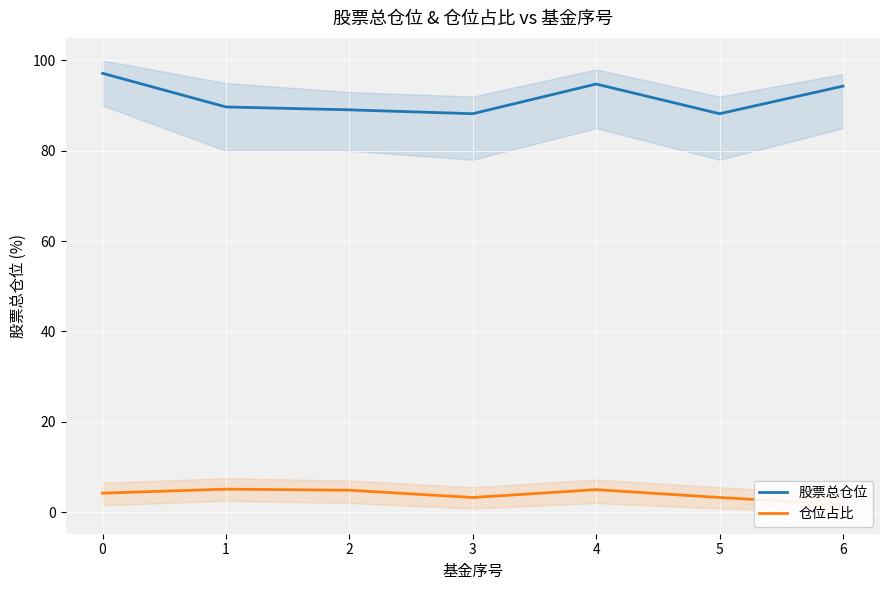

Reading left to right, extract all data points from this chart.

股票总仓位: 97.2	89.7	89.1	88.2	94.8	88.2	94.3
仓位占比: 4.2	5.1	4.8	3.2	5.0	3.2	1.7